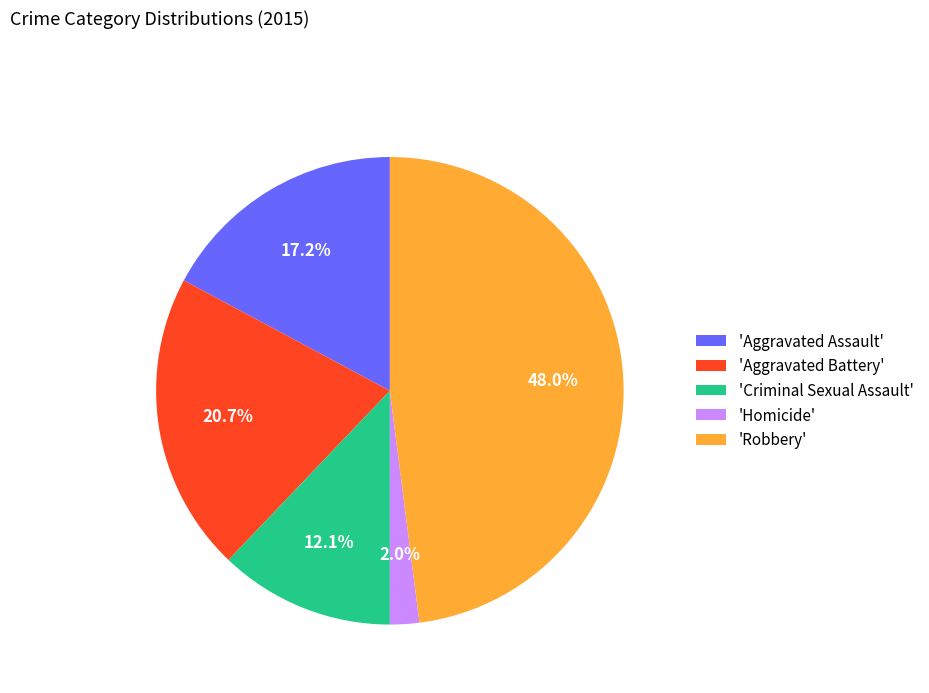

To the nearest percent, what is the average slice percentage?

20%